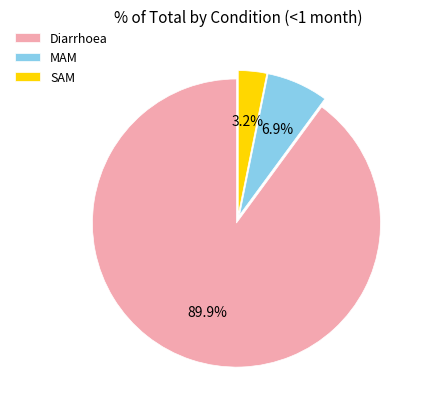

Rank the categories by value from highest to lowest.

Diarrhoea, MAM, SAM